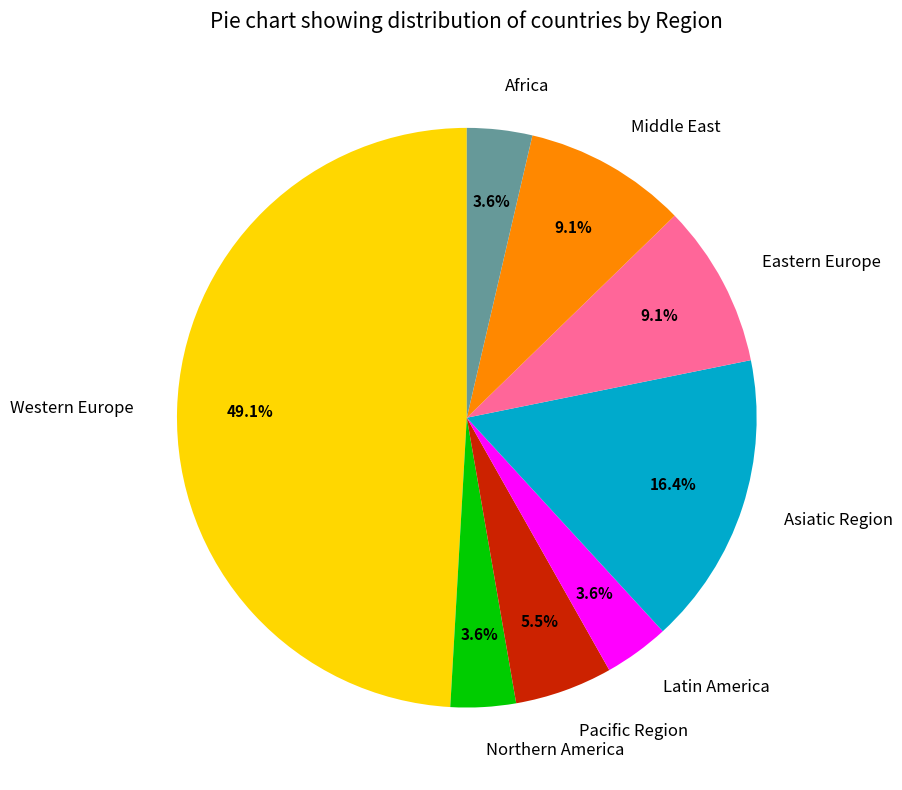

To the nearest percent, what percentage of the pie is Middle East?

9%